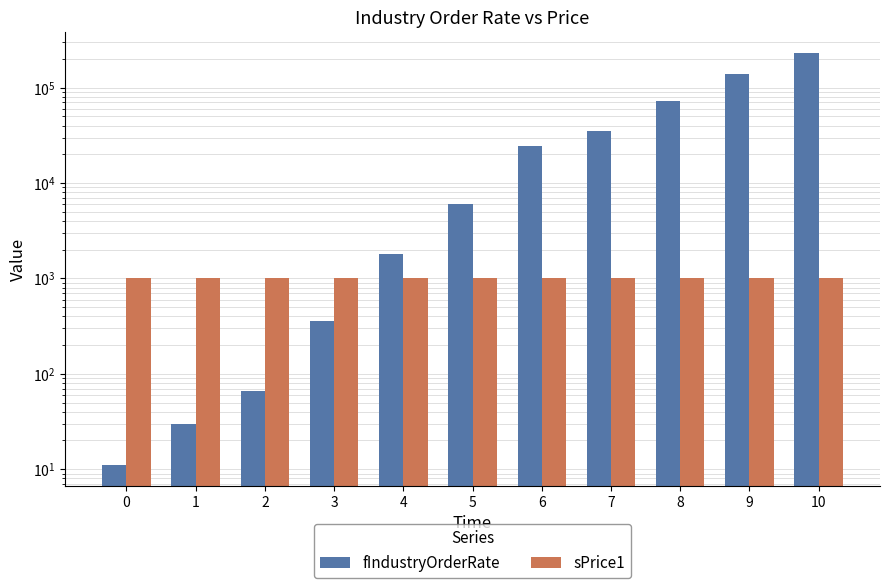

What is the value of the sPrice1 bar at the 2nd from the left?

1000